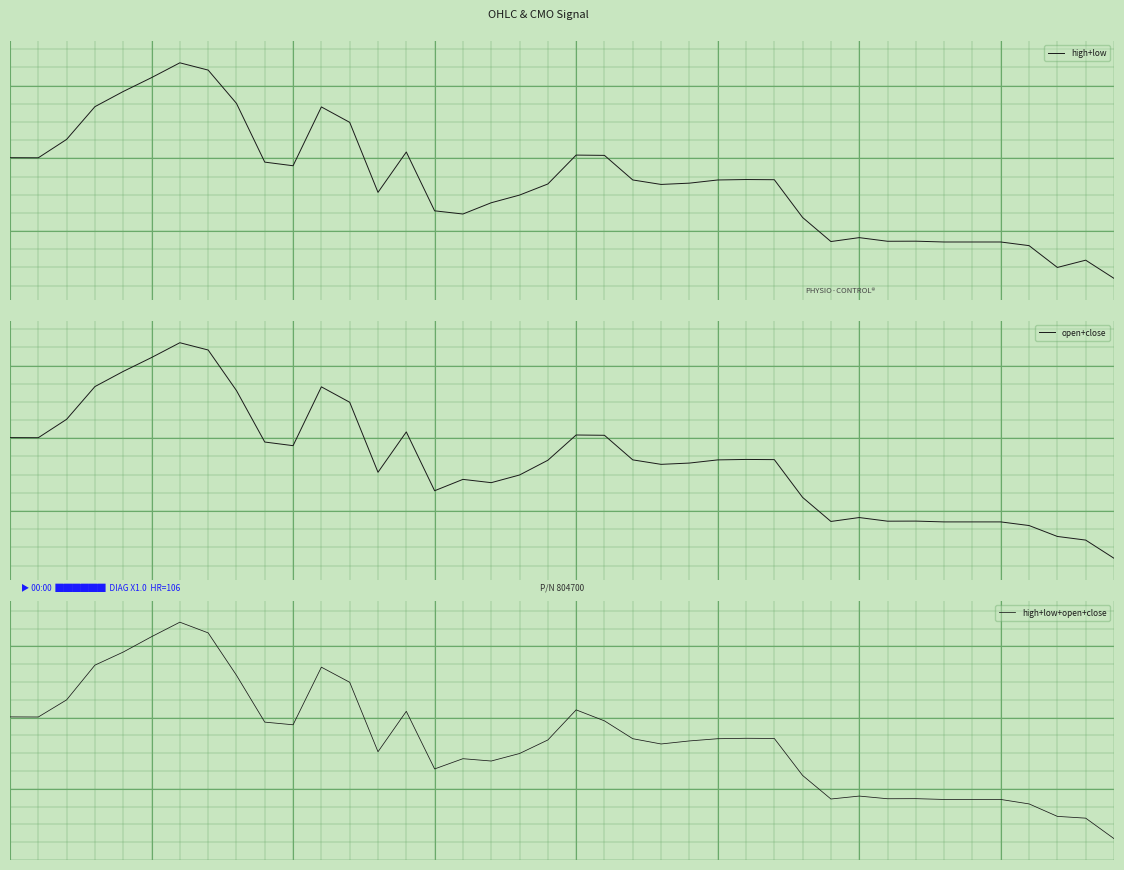

What are all the series names shown in the legend?

high+low, open+close, high+low+open+close